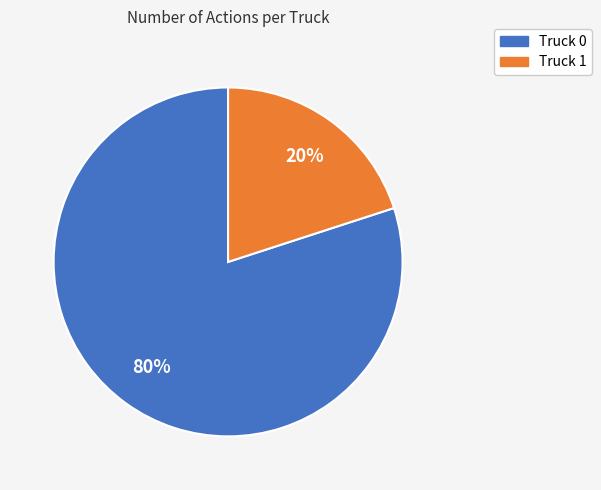

Count the number of slices in the pie.

2